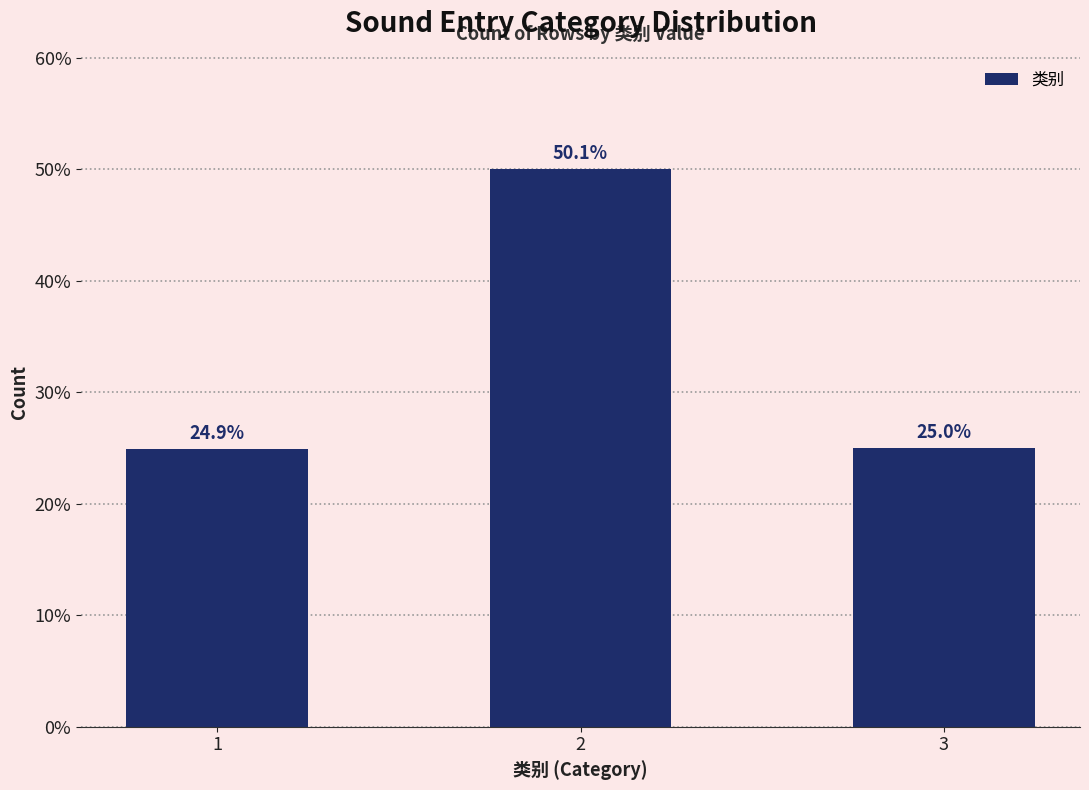

Reading left to right, extract all data points from this chart.

1=24.9	2=50.1	3=25.0